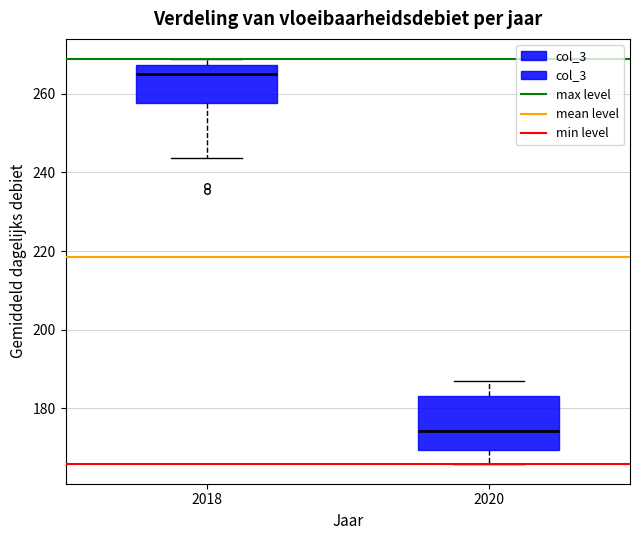

Reading left to right, transcribe this box plot: for each box, give where its median line is, the range the box spans, and where its two whiskers end, as read against the y-axis. The values are not printed on the chart, so give them approximately, as read against the axis.

2018: median 266, box 258 to 268, whiskers 244 to 268 (just above the box's upper edge)
2020: median 174, box 170 to 184, whiskers 166 to 186